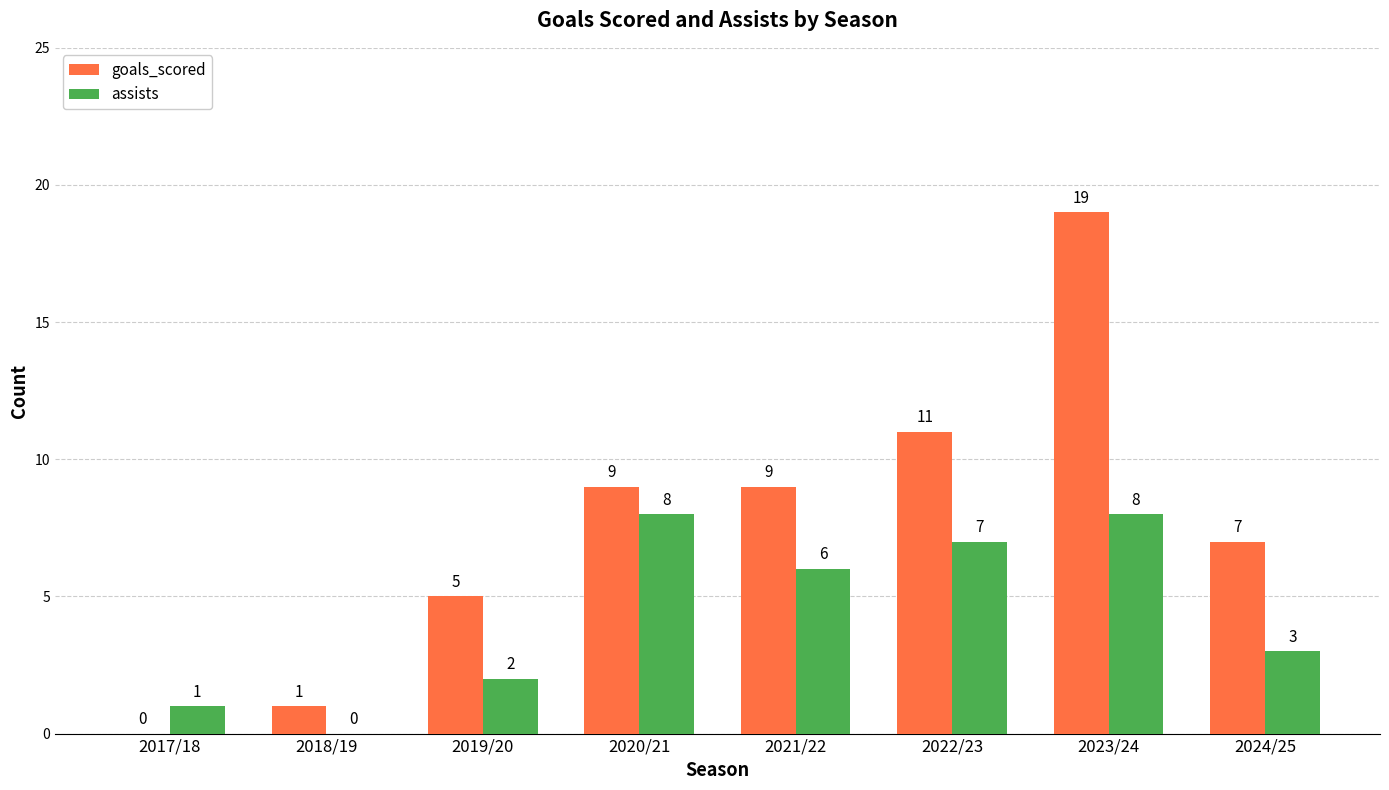

At which label does assists first exceed 6?

2020/21